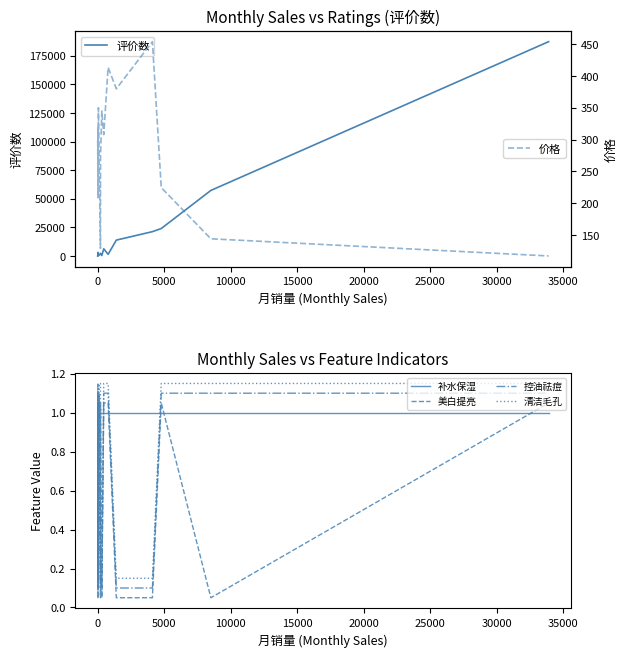

Which series ends up on top after the final intersection of 补水保湿 and 美白提亮?

美白提亮